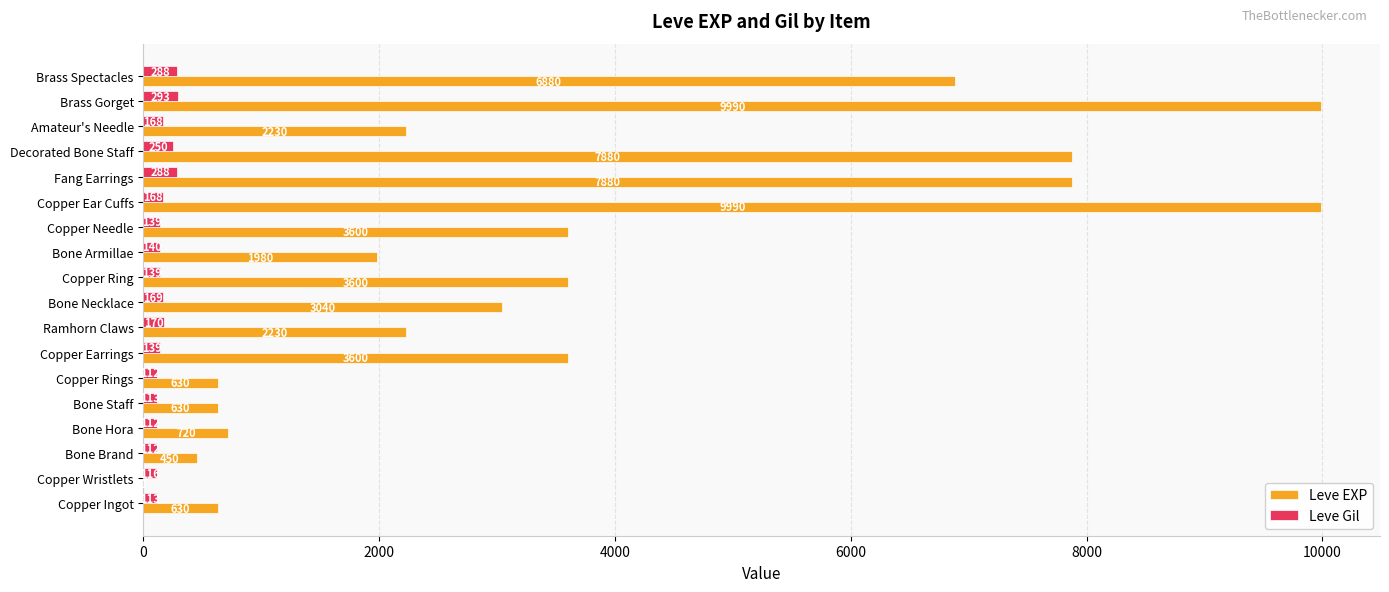

At which category is the sum across all series the highest?

Brass Gorget